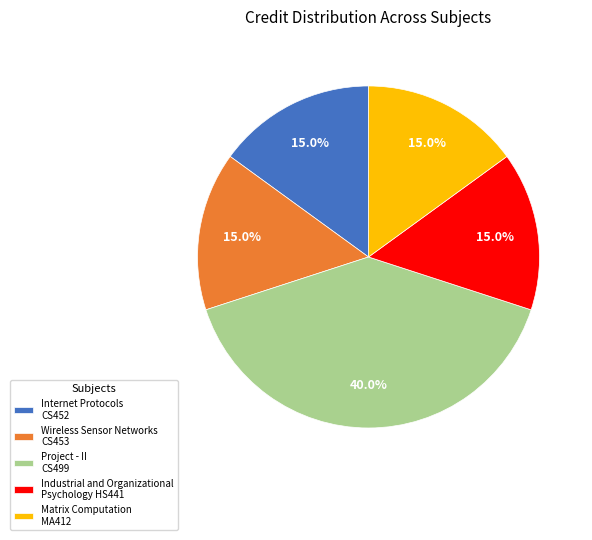

Is there any slice that represents more than half of the pie?

No